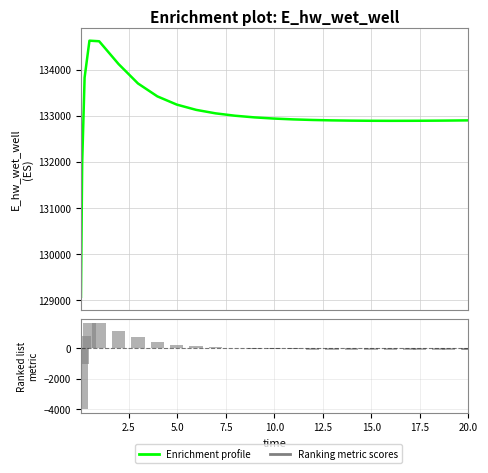

Count the number of categories in the chart.

26